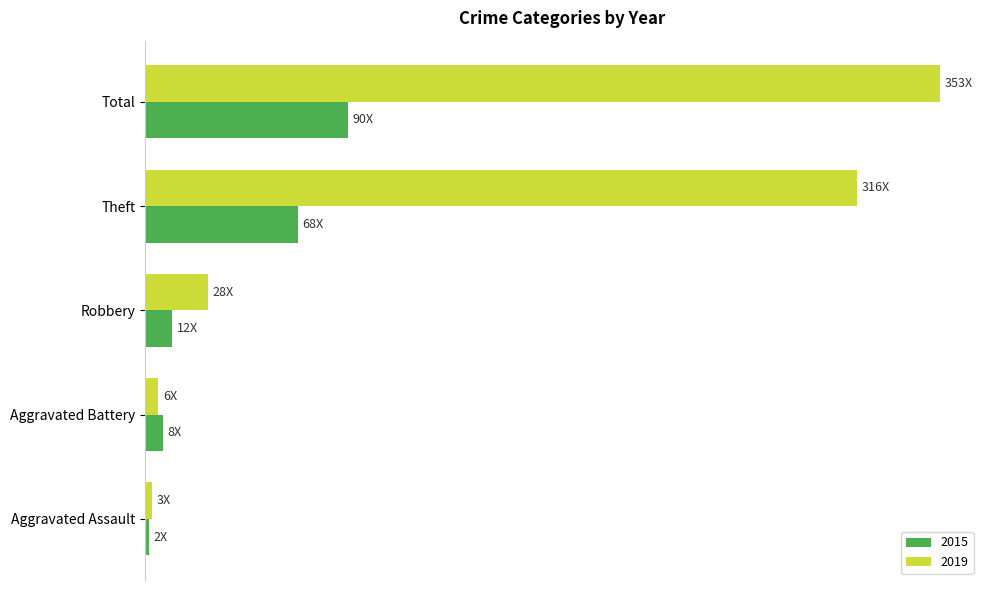

What are all the series names shown in the legend?

2015, 2019